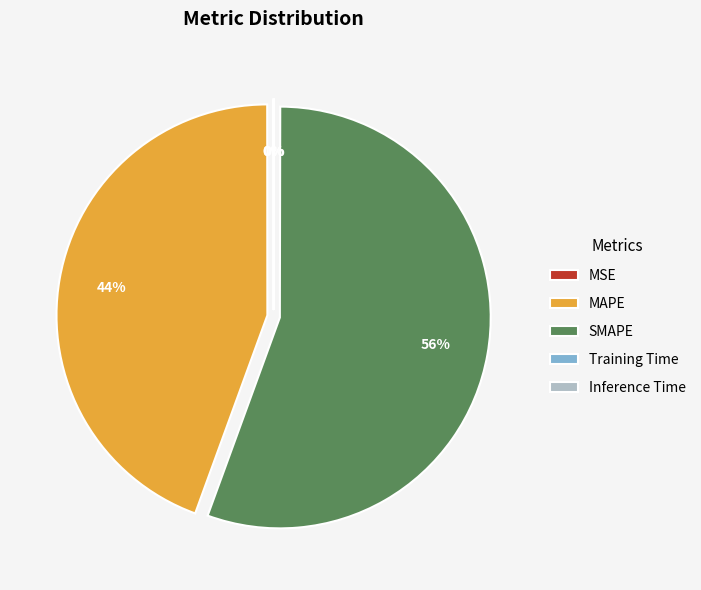

To the nearest percent, what is the average slice percentage?

20%